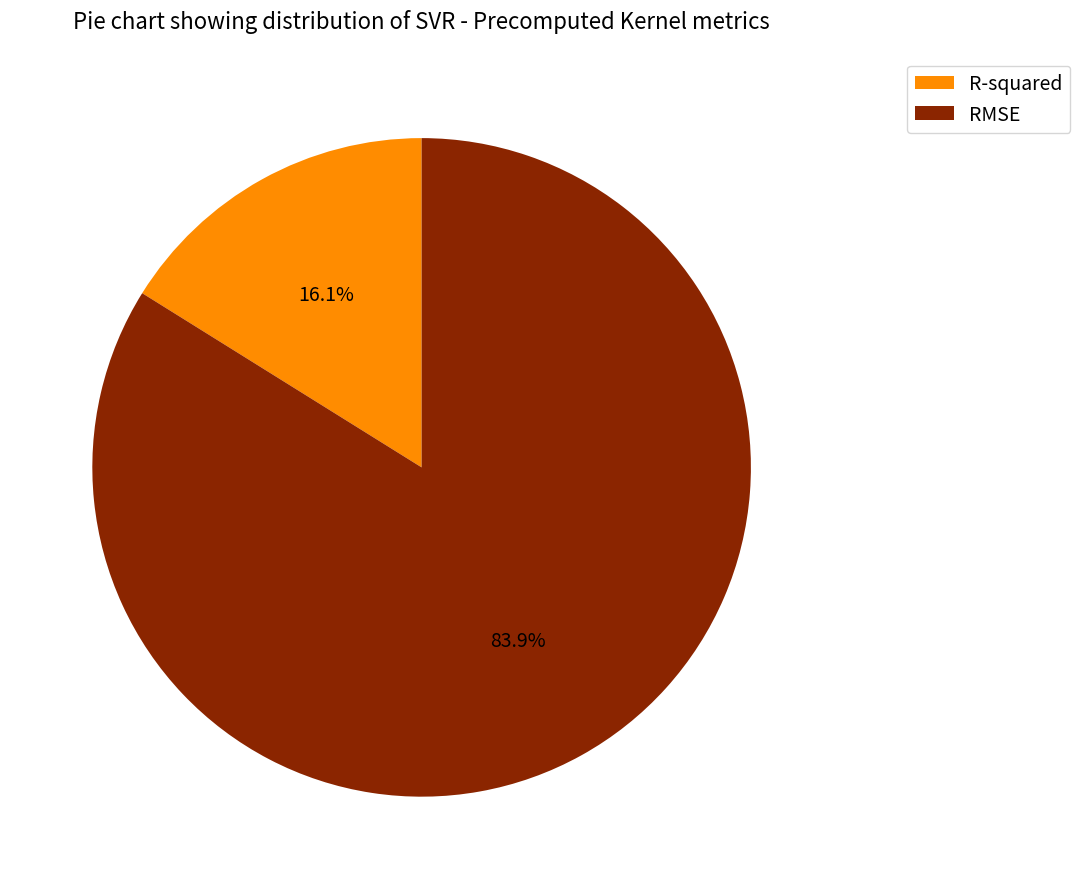

The R-squared slice represents 24% of the pie. True or false?

False